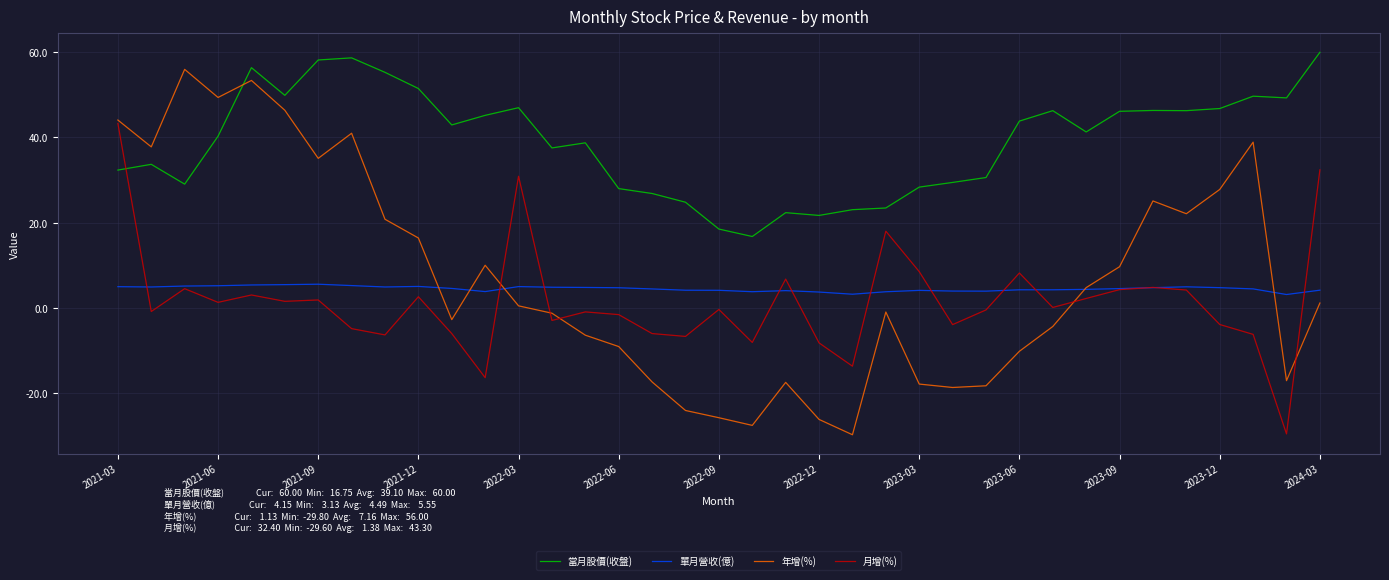

Does the chart display data point markers on the line(s)?

No